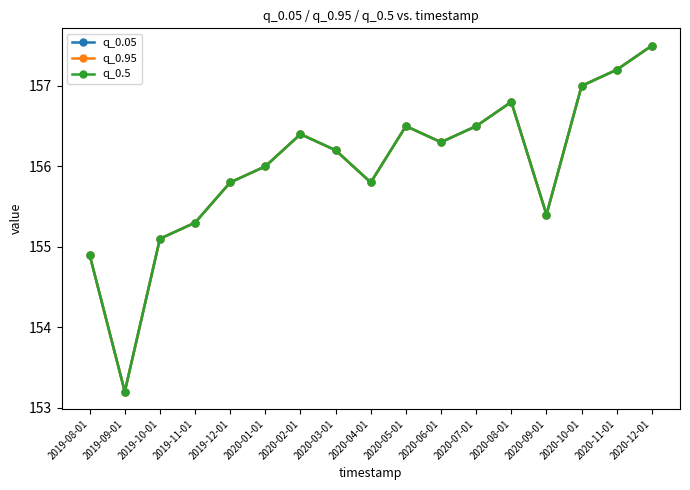

What position from the left is 2020-05-01?

10